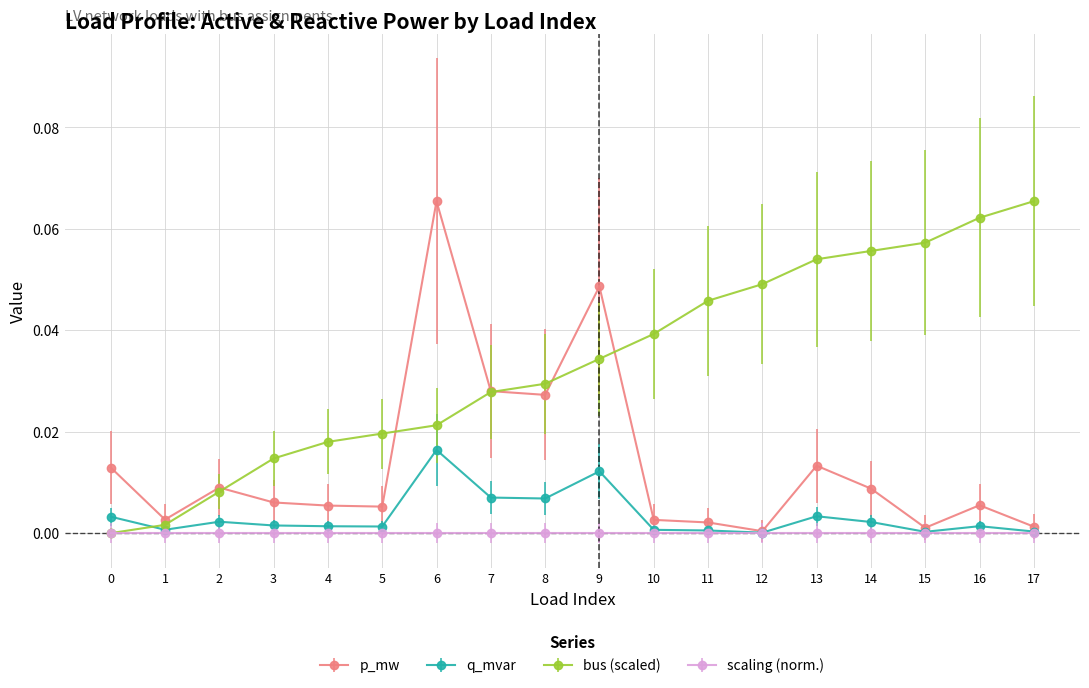

True or false: q_mvar has more than 1 points higher than both neighbors.

True